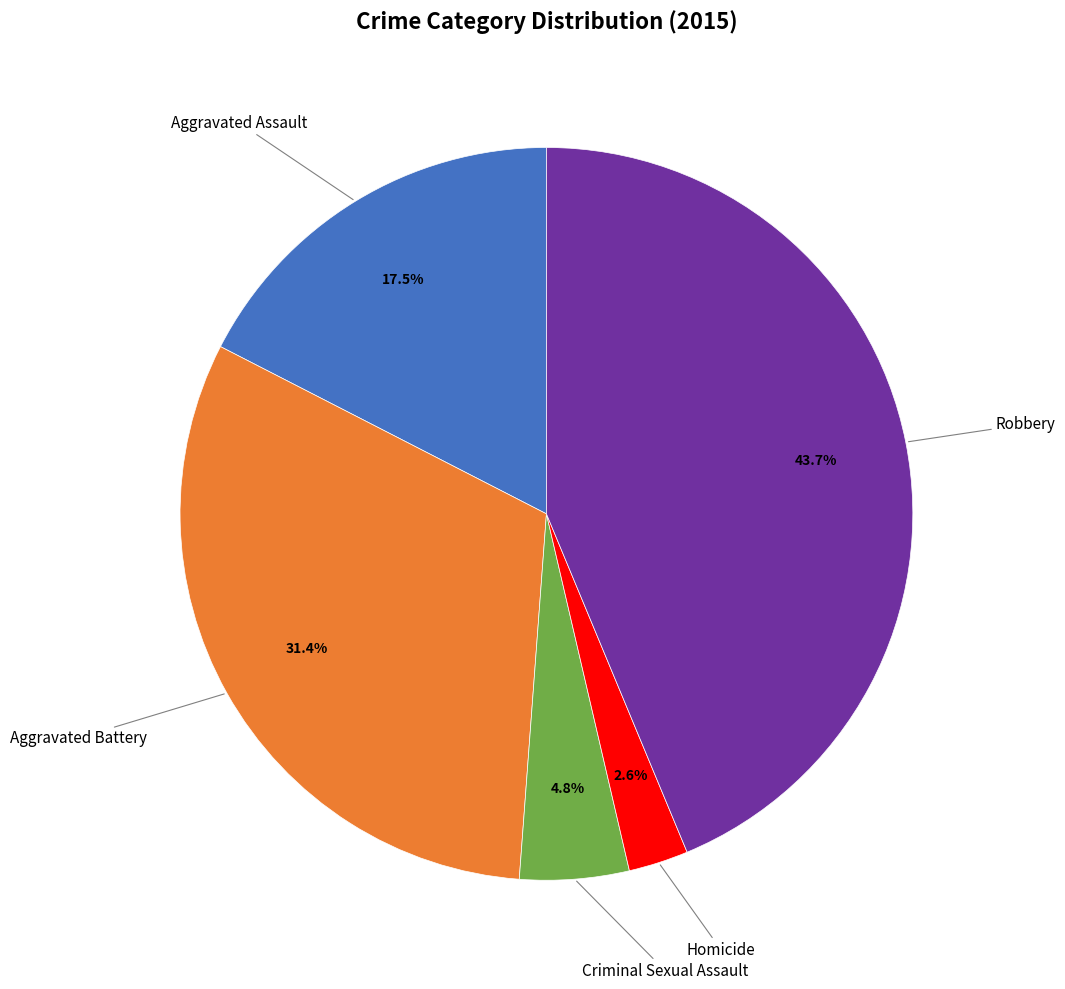

Is the sum of Robbery and Criminal Sexual Assault greater than half?

No